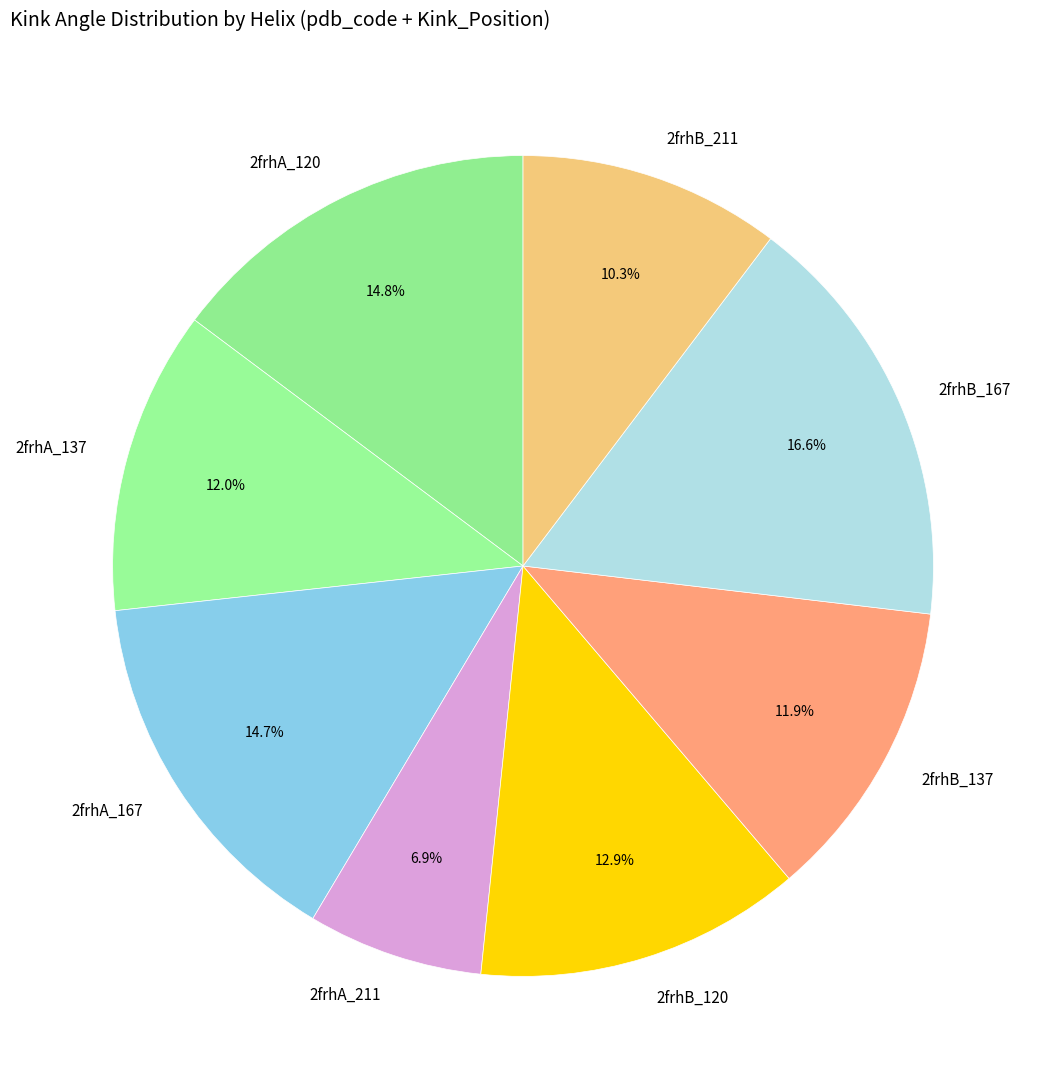

Which slice is the largest?

2frhB_167